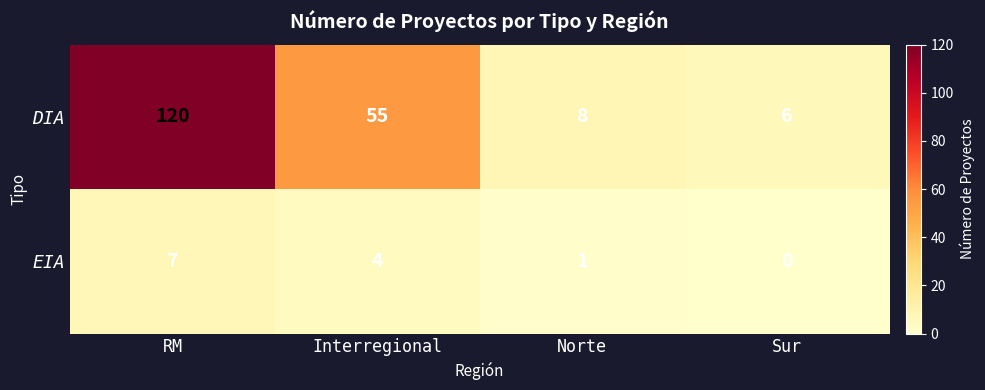

Rank the series by their average value, from highest to lowest.

DIA, EIA